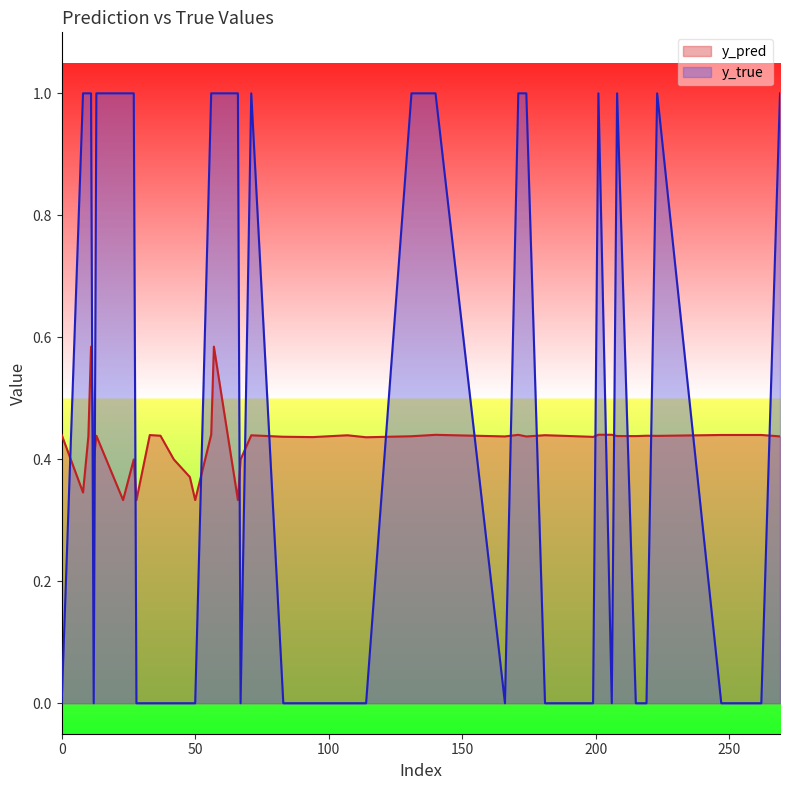

The y_pred series shows 0.6 at 198. True or false?

False